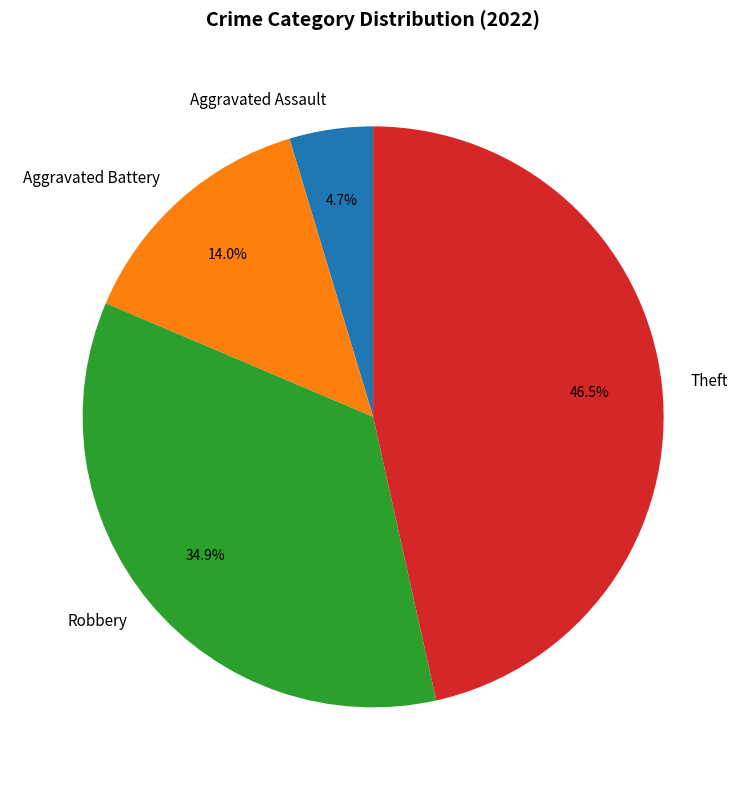

What portion of the pie excludes Theft?

53.5%